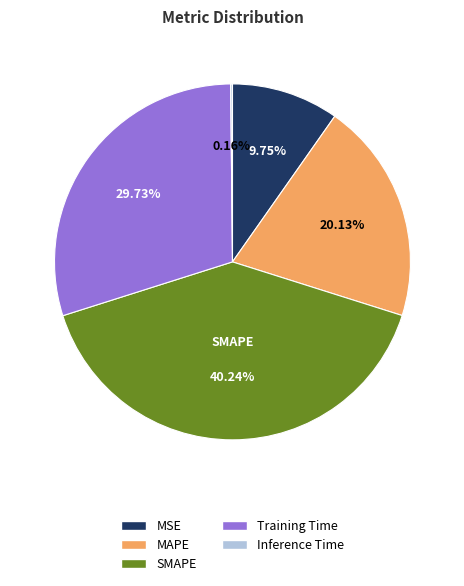

Does Training Time account for over 50% of the chart?

No